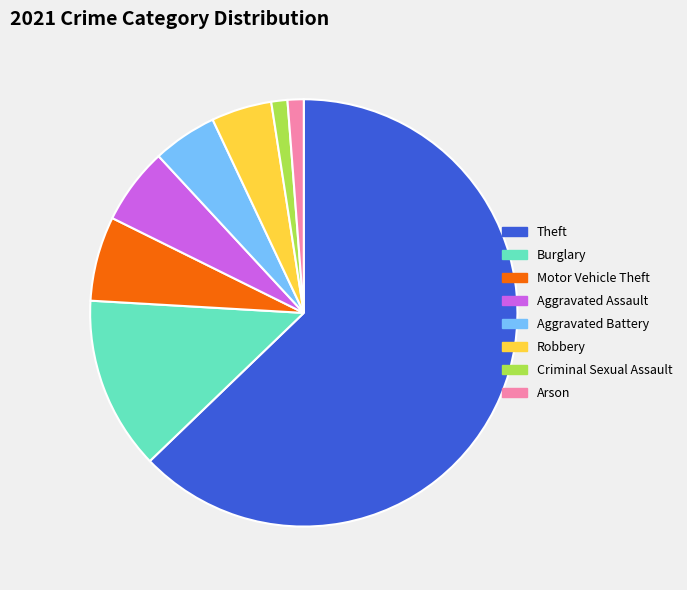

Which category has the biggest portion of the pie?

Theft